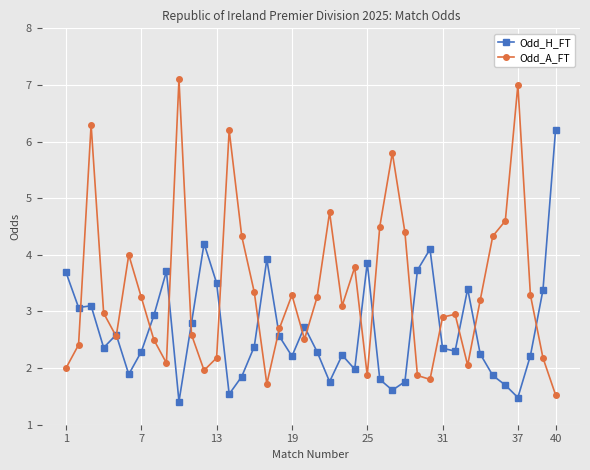

How many interior local peaks does the Odd_A_FT series have?

10